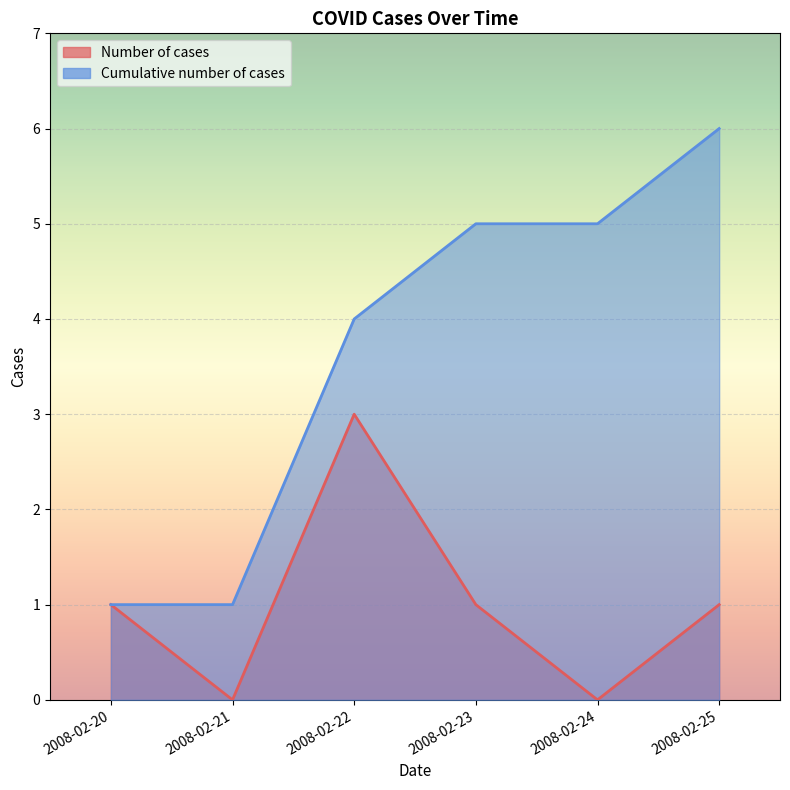

Reading left to right, extract all data points from this chart.

Number of cases: 2008-02-20=1	2008-02-21=0	2008-02-22=3	2008-02-23=1	2008-02-24=0	2008-02-25=1
Cumulative number of cases: 2008-02-20=1	2008-02-21=1	2008-02-22=4	2008-02-23=5	2008-02-24=5	2008-02-25=6